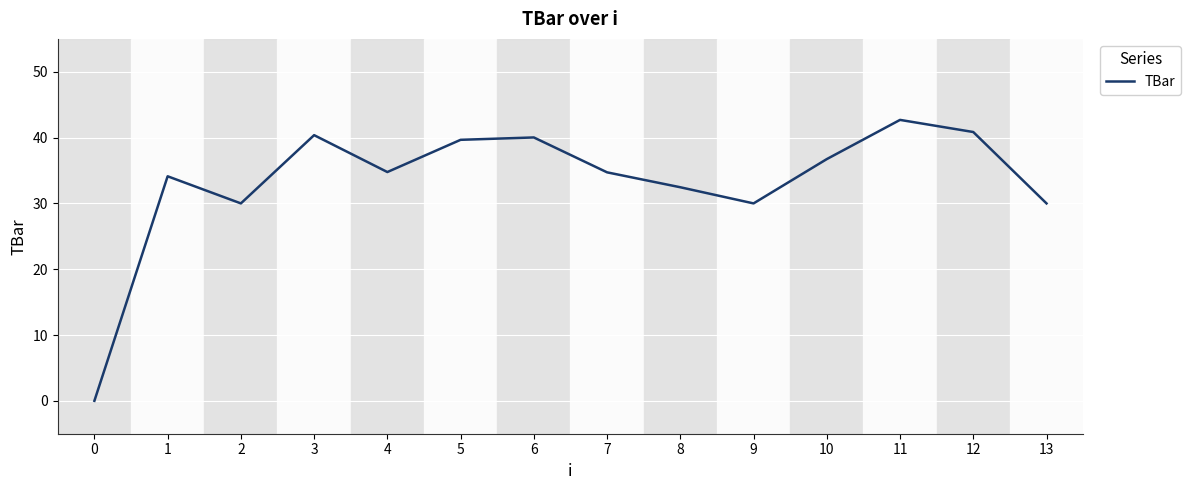

How many interior local peaks (higher than both neighbors) does the data have?

4